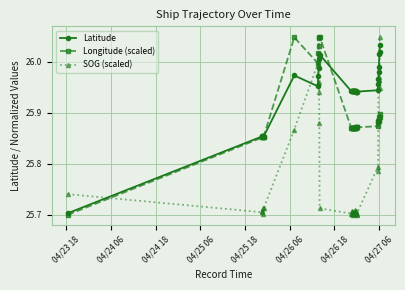

Which series has the largest total across all categories?

Latitude